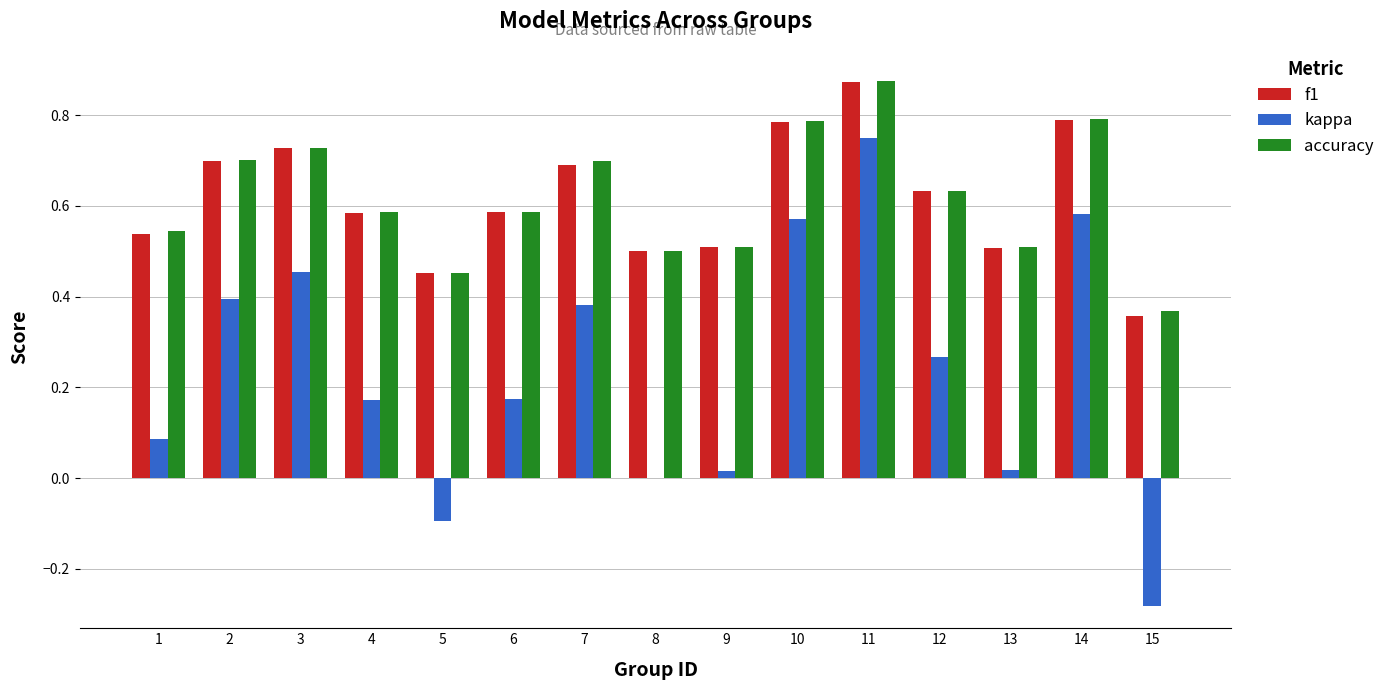

What is the sum of all kappa values?

3.5